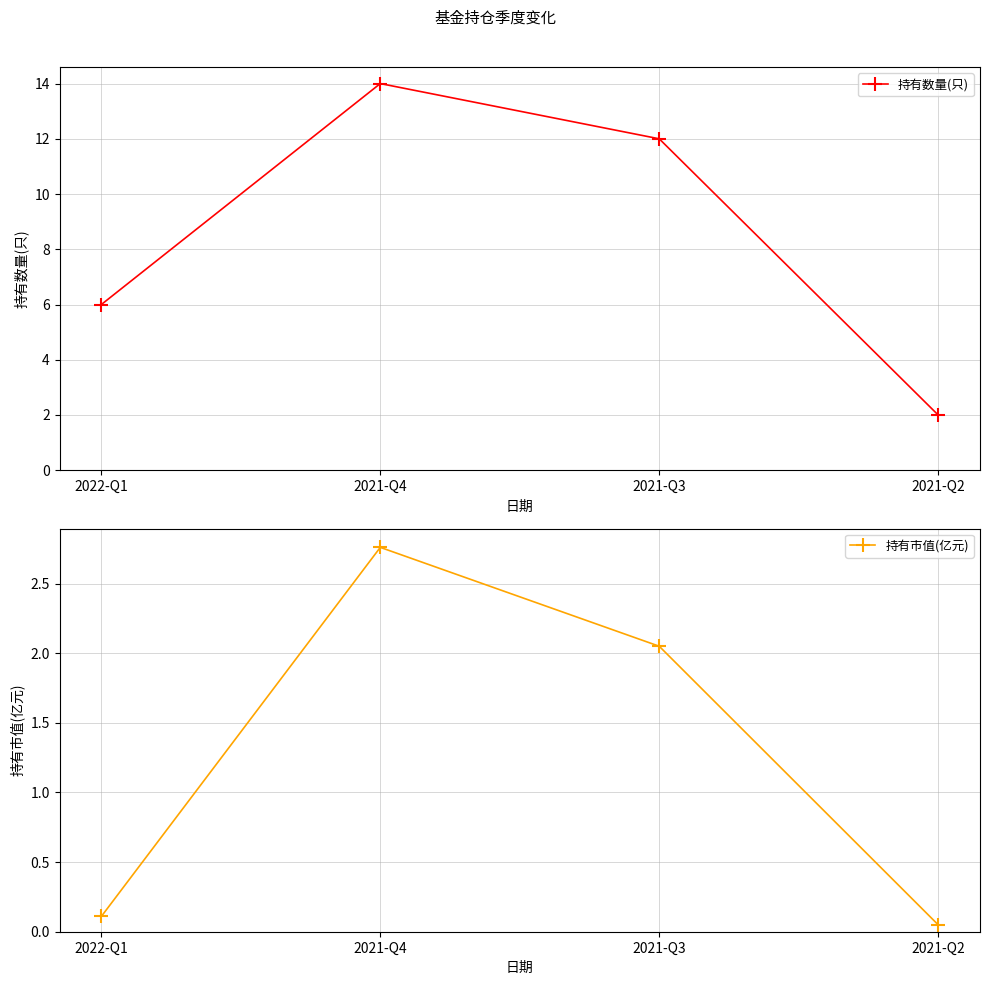

What is the maximum value shown in the chart?

14.0